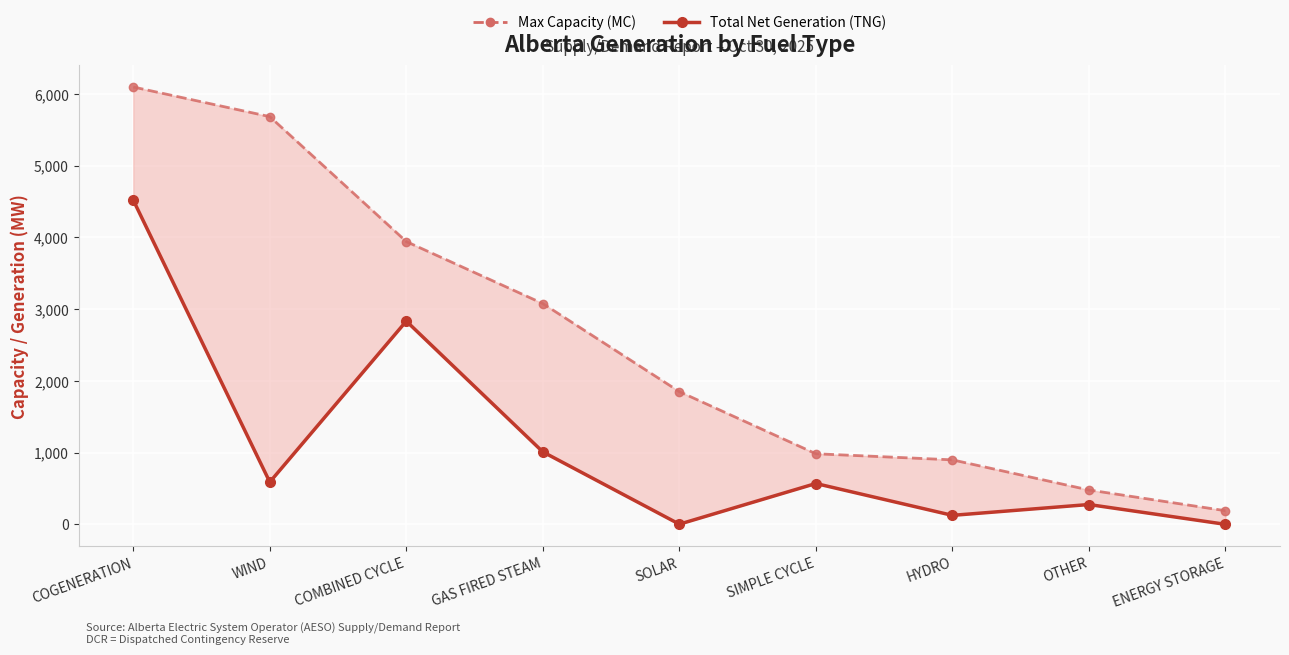

Is it true that Max Capacity (MC) line equals 2559 at SOLAR?

False